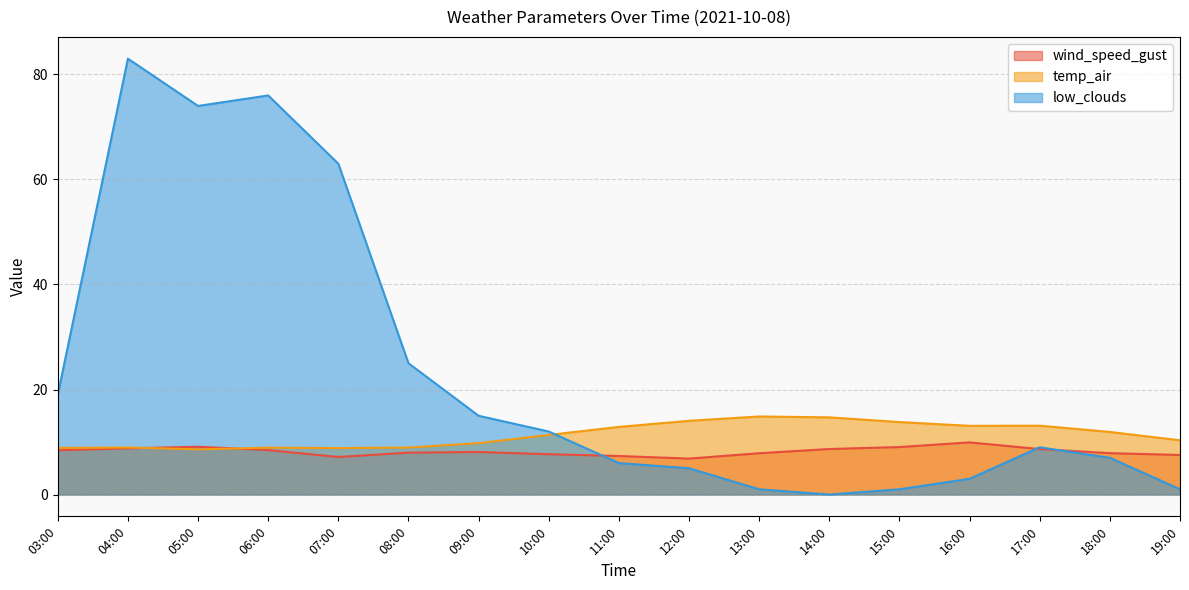

Which series has the largest total across all categories?

low_clouds